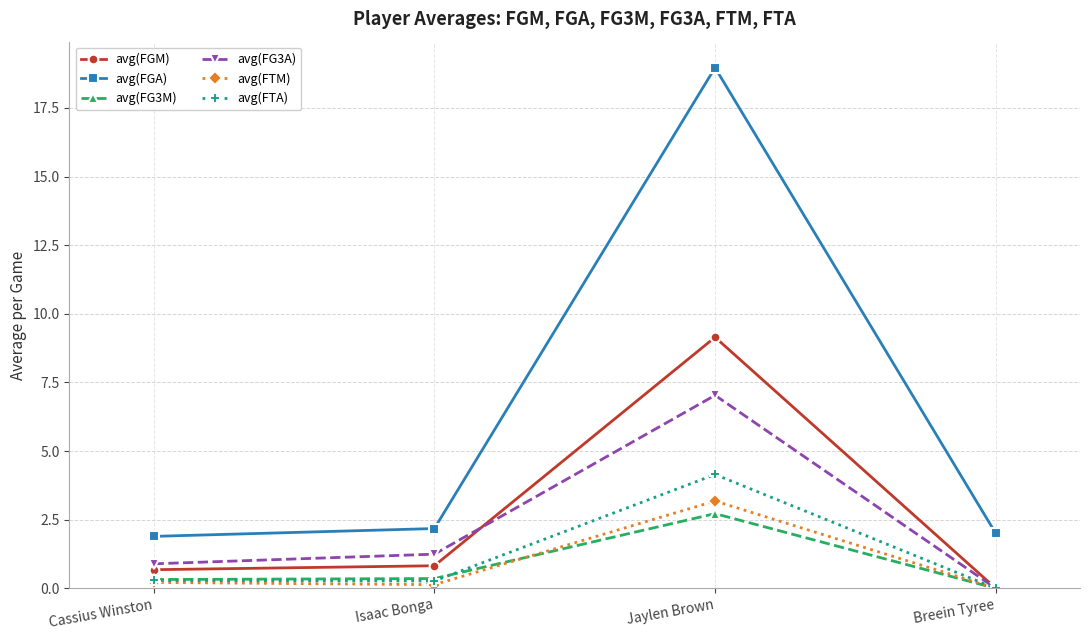

True or false: avg(FGA) and avg(FTA) cross at least once.

False